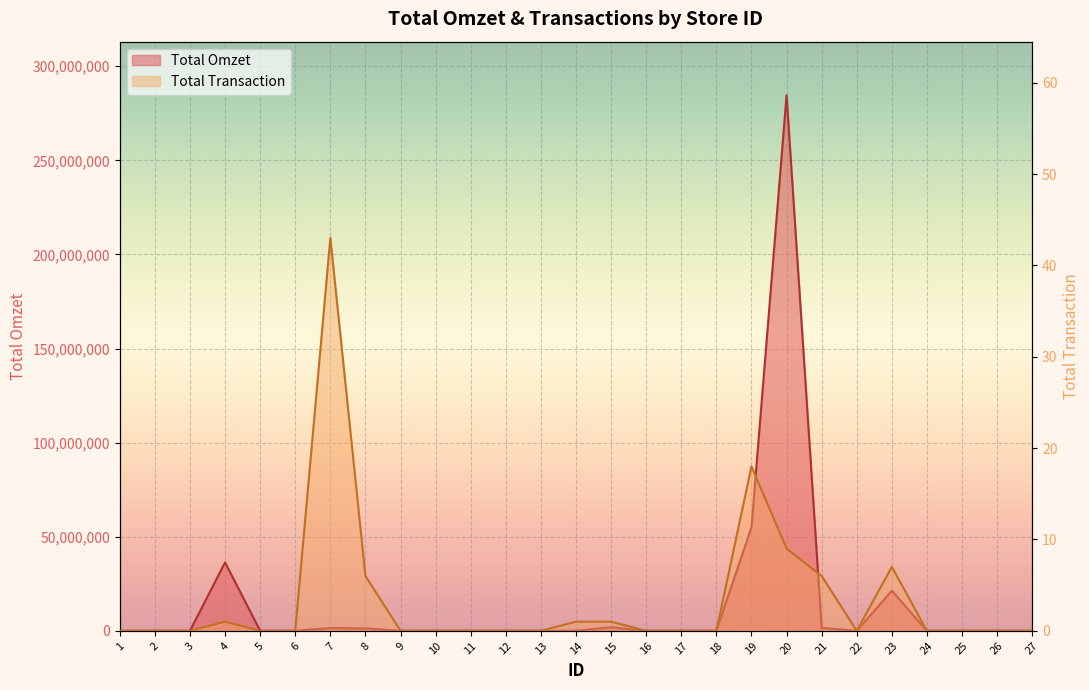

What is the value of the Total Transaction point at the 14th from the left?

1